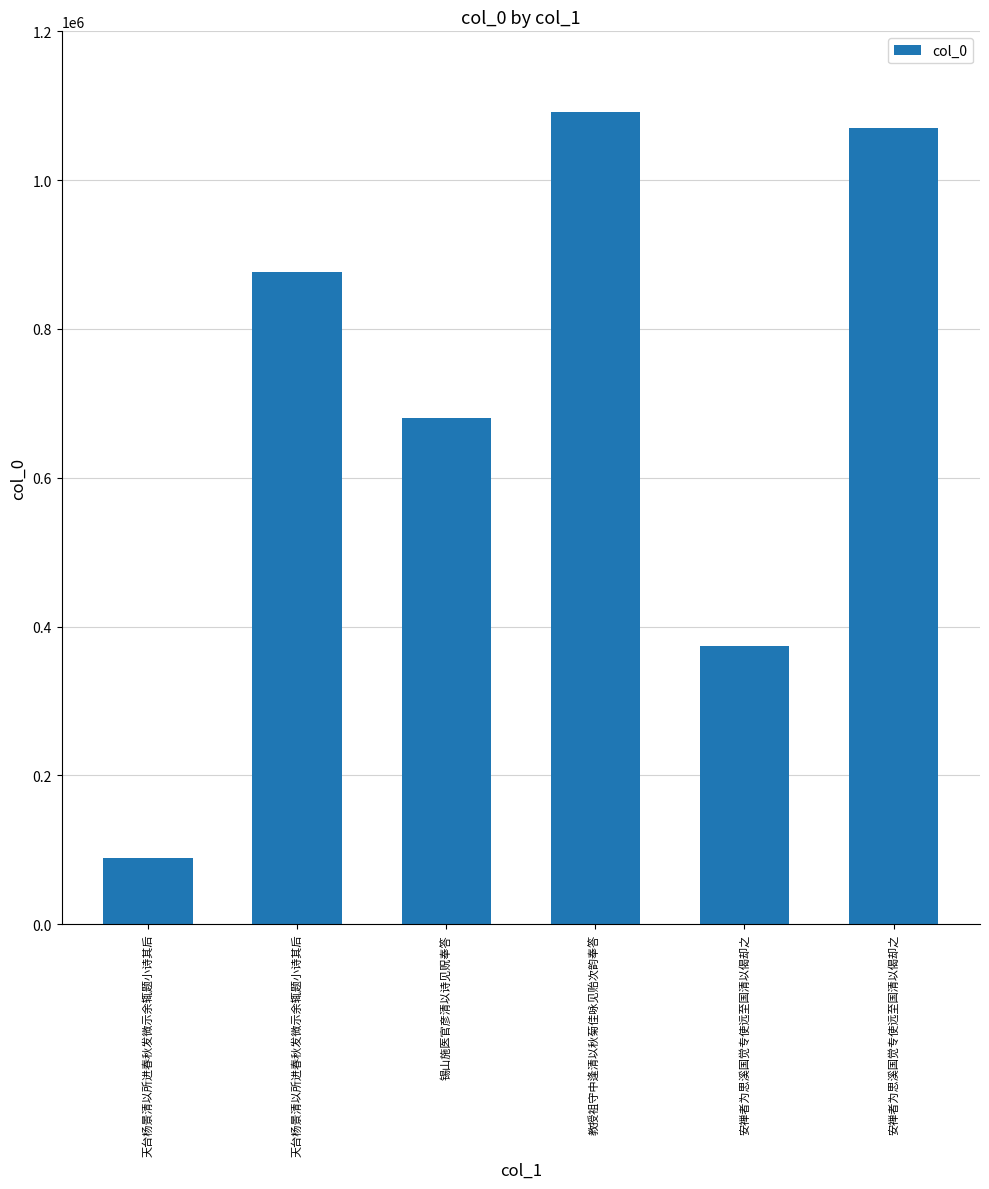

What is the maximum value shown in the chart?

1092259